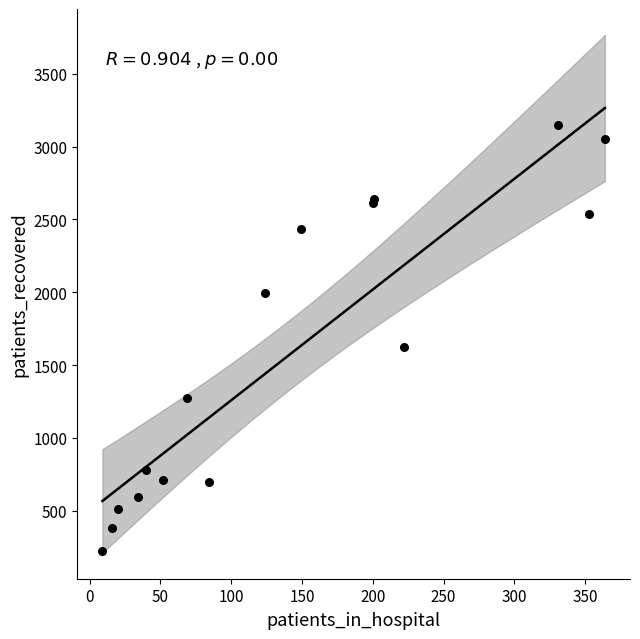

What Y value in the scatter plot is closest to 1684?

1621